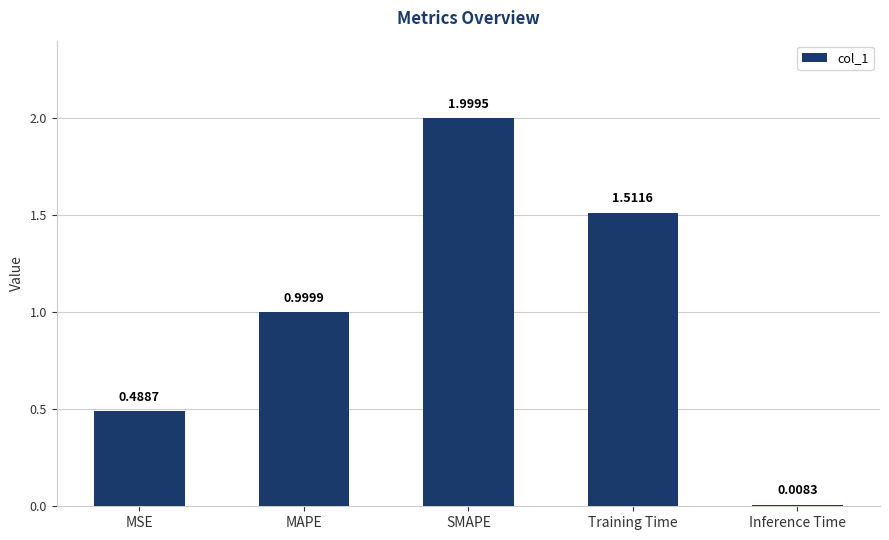

What is the maximum value shown in the chart?

2.0